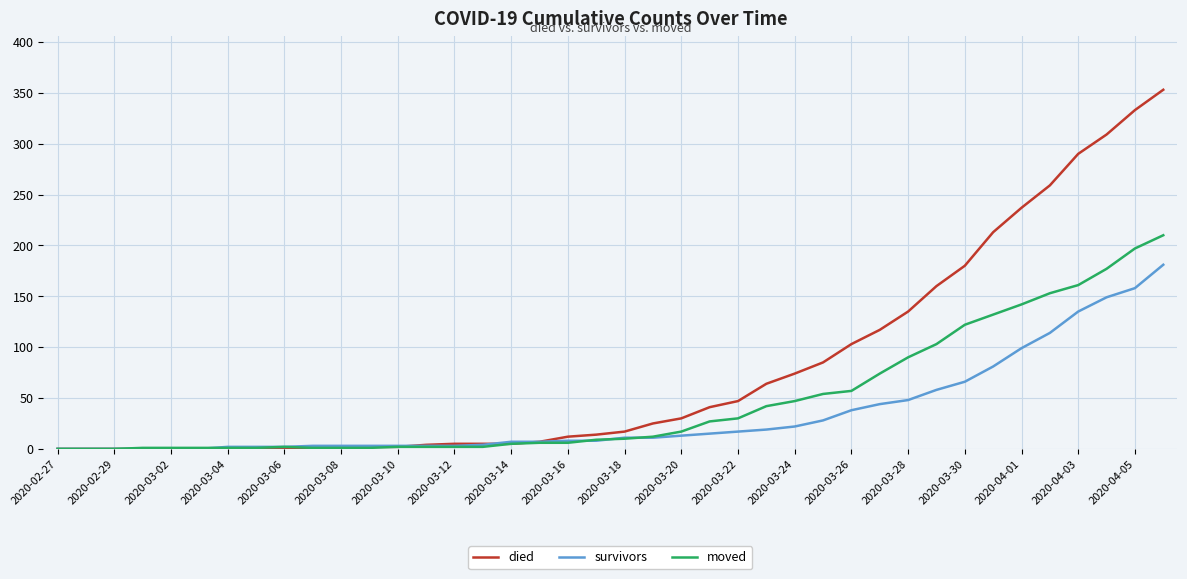

Rank the series by their maximum value, from lowest to highest.

survivors, moved, died